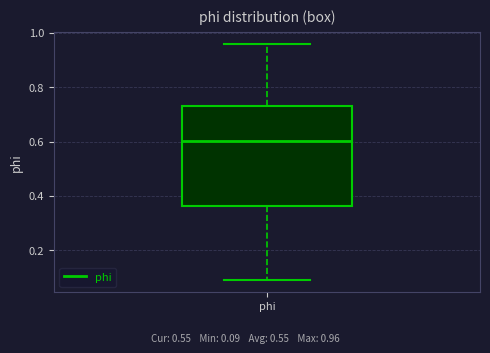

Read this box plot against the y-axis: the position of the median line, the range covered by the box, and the ends of both whiskers. The values are not printed on the chart, so give them approximately, as read against the axis.

median 0.60, box 0.36 to 0.74, whiskers 0.08 to 0.96